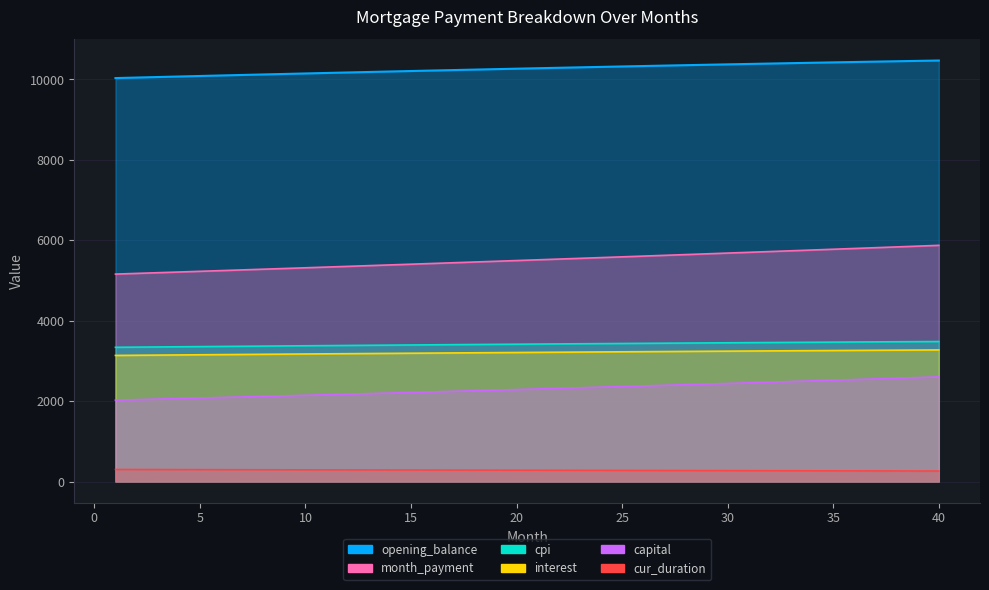

Reading left to right, extract all data points from this chart.

interest: 3135.4	3139.5	3143.6	3147.7	3151.7	3155.7	3159.7	3163.6	3167.5	3171.4	3175.2	3179.1	3182.8	3186.6	3190.3	3194.0	3197.7	3201.3	3204.9	3208.4	3212.0	3215.5	3218.9	3222.3	3225.7	3229.1	3232.4	3235.7	3238.9	3242.1	3245.2	3248.4	3251.4	3254.5	3257.5	3260.4	3263.4	3266.2	3269.1	3271.9
month_payment: 5158.4	5175.6	5192.9	5210.2	5227.6	5245.0	5262.5	5280.0	5297.6	5315.3	5333.0	5350.8	5368.6	5386.5	5404.5	5422.5	5440.6	5458.7	5476.9	5495.1	5513.5	5531.8	5550.3	5568.8	5587.3	5606.0	5624.6	5643.4	5662.2	5681.1	5700.0	5719.0	5738.1	5757.2	5776.4	5795.7	5815.0	5834.4	5853.8	5873.3
capital: 2023.0	2036.1	2049.3	2062.6	2075.9	2089.3	2102.8	2116.4	2130.1	2143.9	2157.8	2171.7	2185.8	2199.9	2214.2	2228.5	2242.9	2257.4	2272.0	2286.7	2301.5	2316.4	2331.4	2346.4	2361.6	2376.9	2392.3	2407.8	2423.3	2438.0	2454.8	2470.7	2486.6	2502.7	2518.9	2535.2	2551.6	2568.1	2584.7	2601.4
cpi: 3337.7	3342.0	3346.3	3350.6	3354.9	3359.1	3363.3	3367.4	3371.6	3375.7	3379.7	3383.7	3387.7	3391.7	3395.6	3399.5	3403.4	3407.2	3411.0	3414.7	3418.4	3422.1	3425.7	3429.3	3432.9	3436.4	3439.9	3443.3	3446.7	3450.1	3453.4	3456.7	3459.9	3463.1	3466.3	3469.4	3472.4	3475.4	3478.4	3481.3
opening_balance: 10033.3	10046.5	10059.5	10072.5	10085.4	10098.2	10110.9	10123.5	10136.0	10148.4	10160.7	10172.9	10185.1	10197.1	10209.0	10220.8	10232.5	10244.1	10255.6	10267.0	10278.3	10289.5	10300.5	10311.5	10322.3	10333.0	10343.6	10354.1	10364.4	10374.7	10384.8	10394.8	10404.6	10414.4	10424.0	10433.4	10442.8	10452.0	10461.1	10470.0
cur_duration: 300.0	299.0	298.0	297.0	296.0	295.0	294.0	293.0	292.0	291.0	290.0	289.0	288.0	287.0	286.0	285.0	284.0	283.0	282.0	281.0	280.0	279.0	278.0	277.0	276.0	275.0	274.0	273.0	272.0	271.0	270.0	269.0	268.0	267.0	266.0	265.0	264.0	263.0	262.0	261.0